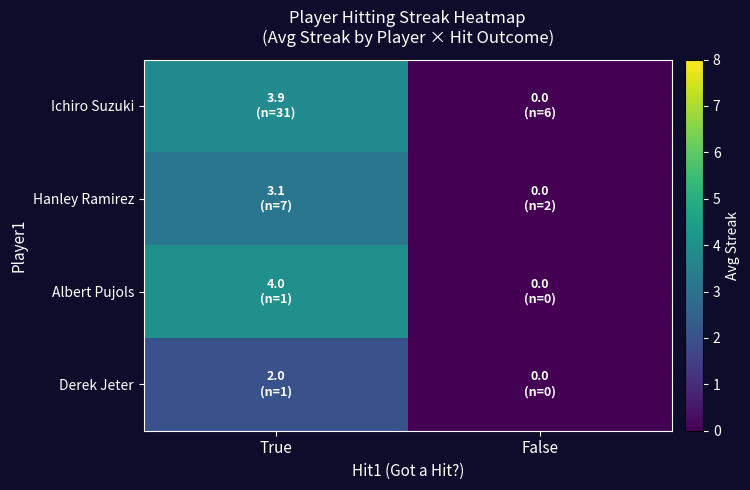

Reading right to left, transcribe all the data shown in this chart.

Ichiro Suzuki: False=0.0	True=3.9
Hanley Ramirez: False=0.0	True=3.1
Albert Pujols: False=0.0	True=4.0
Derek Jeter: False=0.0	True=2.0